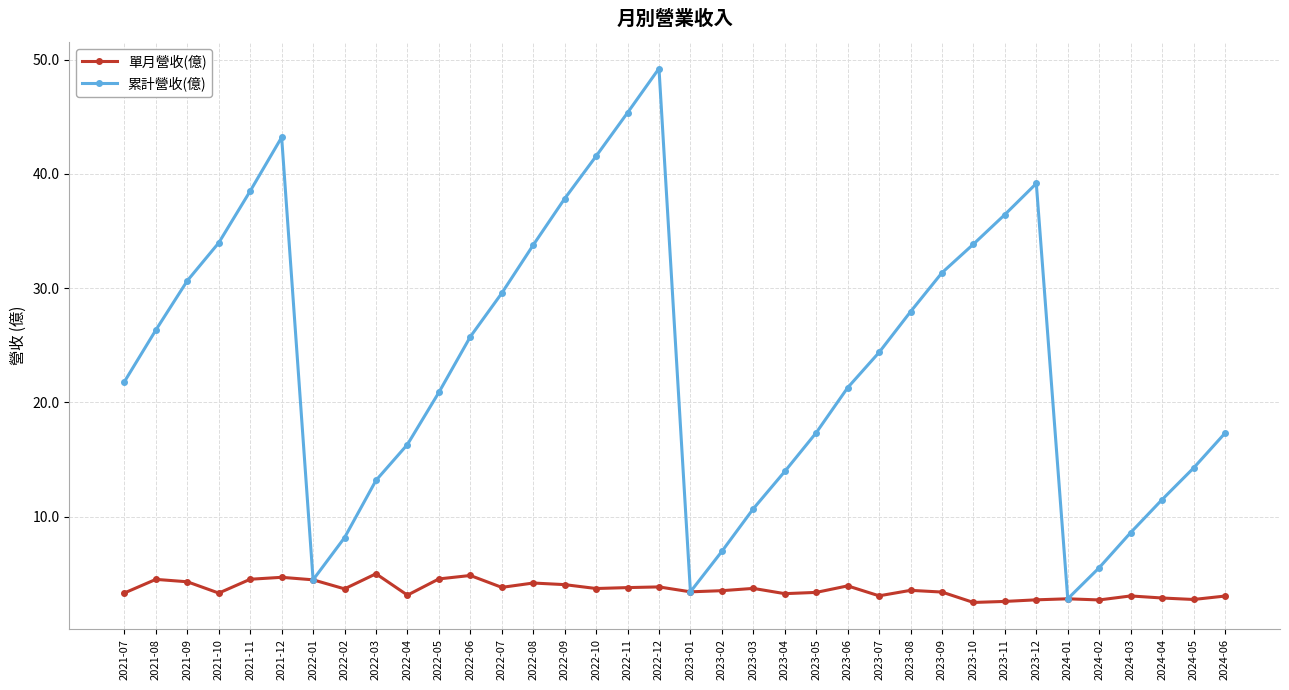

What position from the left is 2024-02?

32